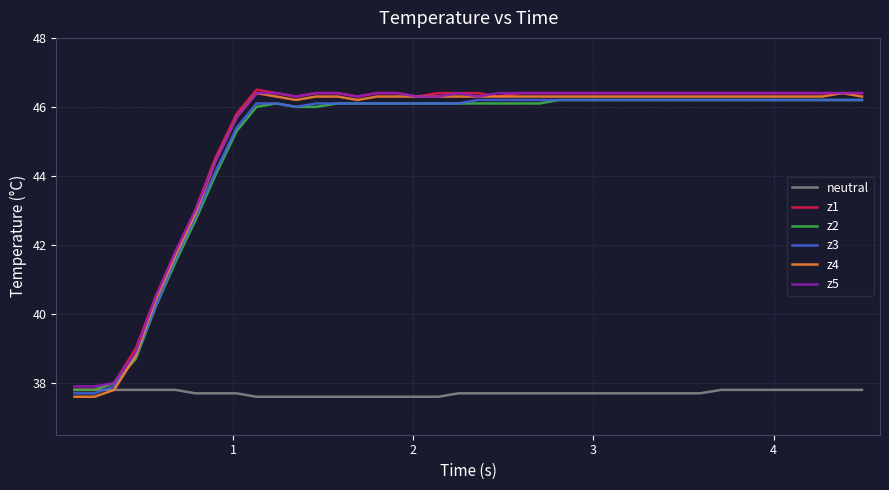

What is the maximum value for z1?

46.5